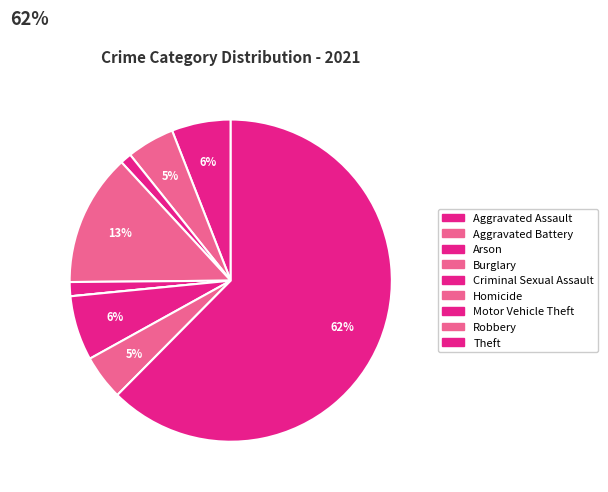

How many segments does this pie chart have?

9